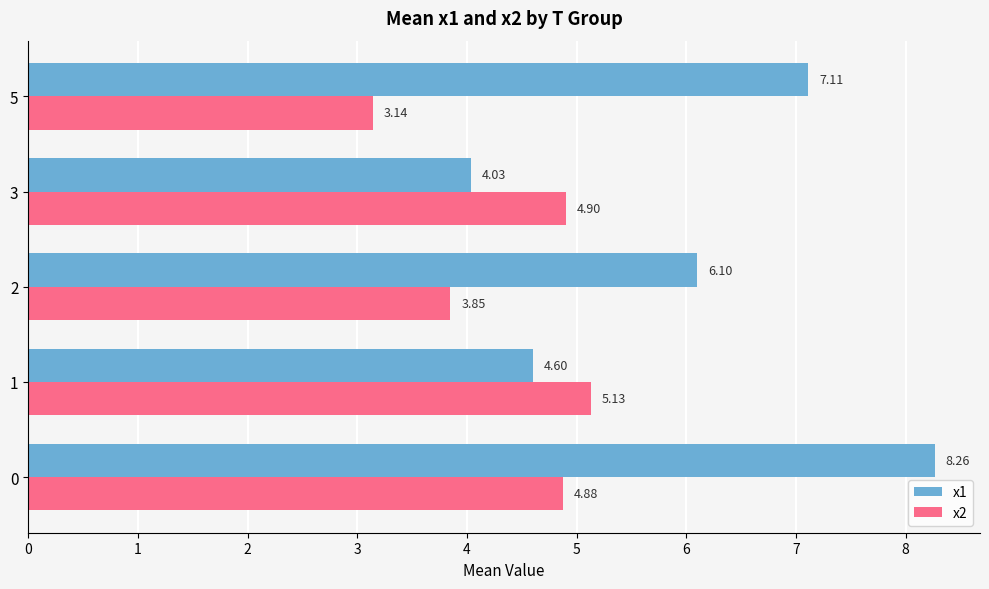

What is the total value across all series at 1?

9.7